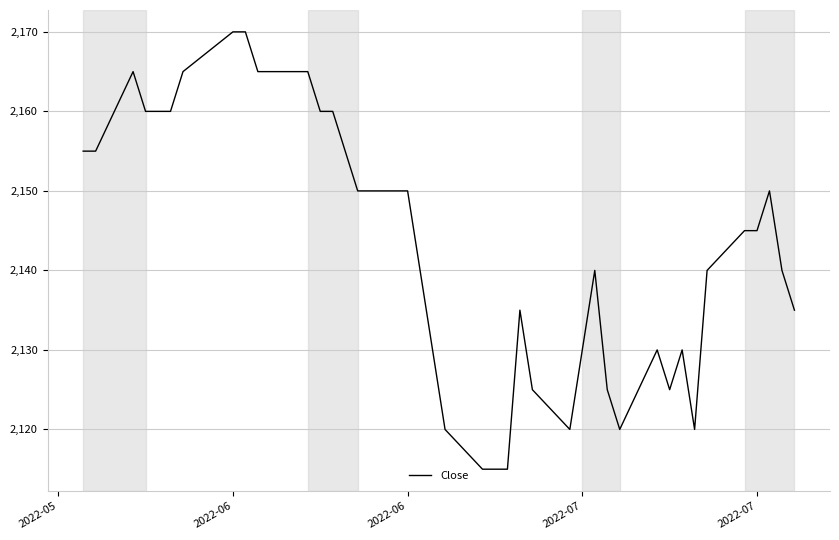

What is the average value?

2143